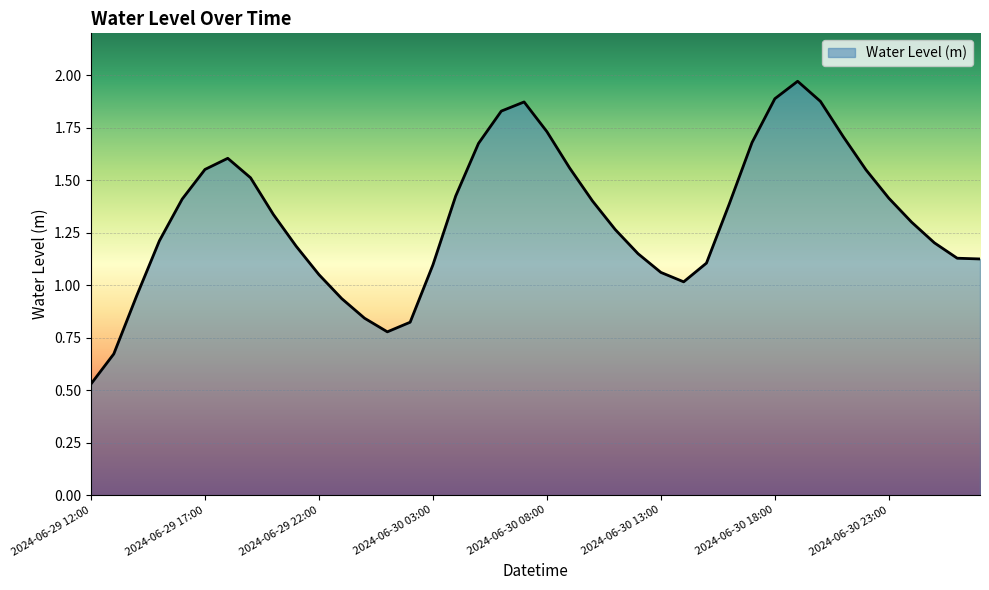

List the labels in order of value, smallest first.

2024-06-29 12:00, 2024-06-29 13:00, 2024-06-30 01:00, 2024-06-30 02:00, 2024-06-30 00:00, 2024-06-29 23:00, 2024-06-29 14:00, 2024-06-30 14:00, 2024-06-29 22:00, 2024-06-30 13:00, 2024-06-30 03:00, 2024-06-30 15:00, 2024-07-01 03:00, 2024-07-01 02:00, 2024-06-30 12:00, 2024-06-29 21:00, 2024-07-01 01:00, 2024-06-29 15:00, 2024-06-30 11:00, 2024-07-01 00:00, 2024-06-29 20:00, 2024-06-30 16:00, 2024-06-30 10:00, 2024-06-29 16:00, 2024-06-30 23:00, 2024-06-30 04:00, 2024-06-29 19:00, 2024-06-30 22:00, 2024-06-29 17:00, 2024-06-30 09:00, 2024-06-29 18:00, 2024-06-30 05:00, 2024-06-30 17:00, 2024-06-30 21:00, 2024-06-30 08:00, 2024-06-30 06:00, 2024-06-30 07:00, 2024-06-30 20:00, 2024-06-30 18:00, 2024-06-30 19:00